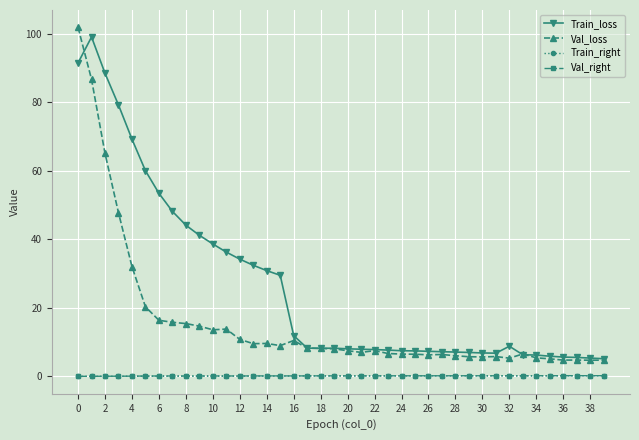

What are all the series names shown in the legend?

Train_loss, Val_loss, Train_right, Val_right